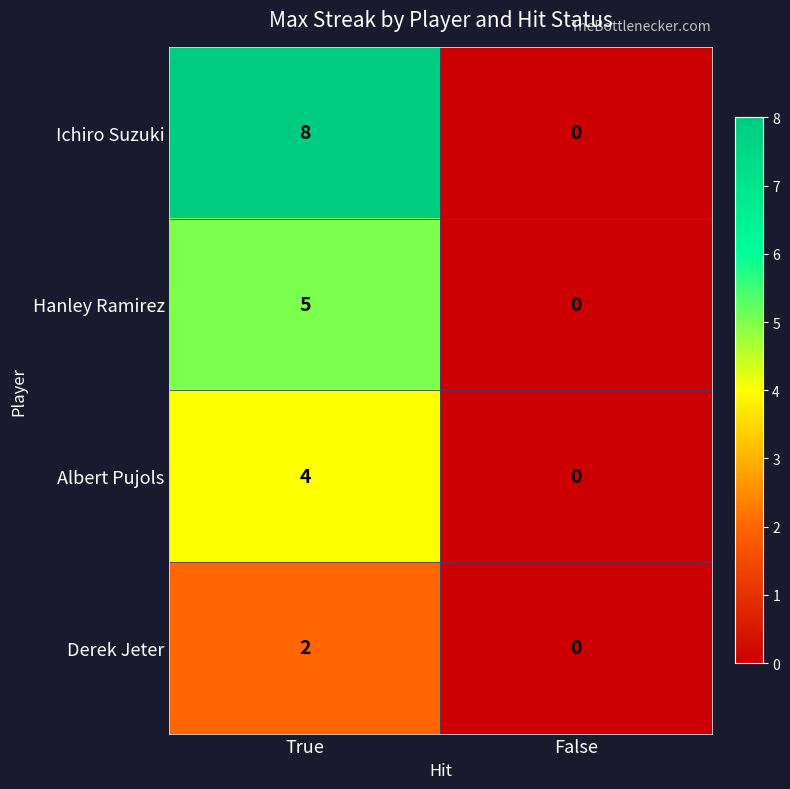

Which series has the largest total across all categories?

Ichiro Suzuki